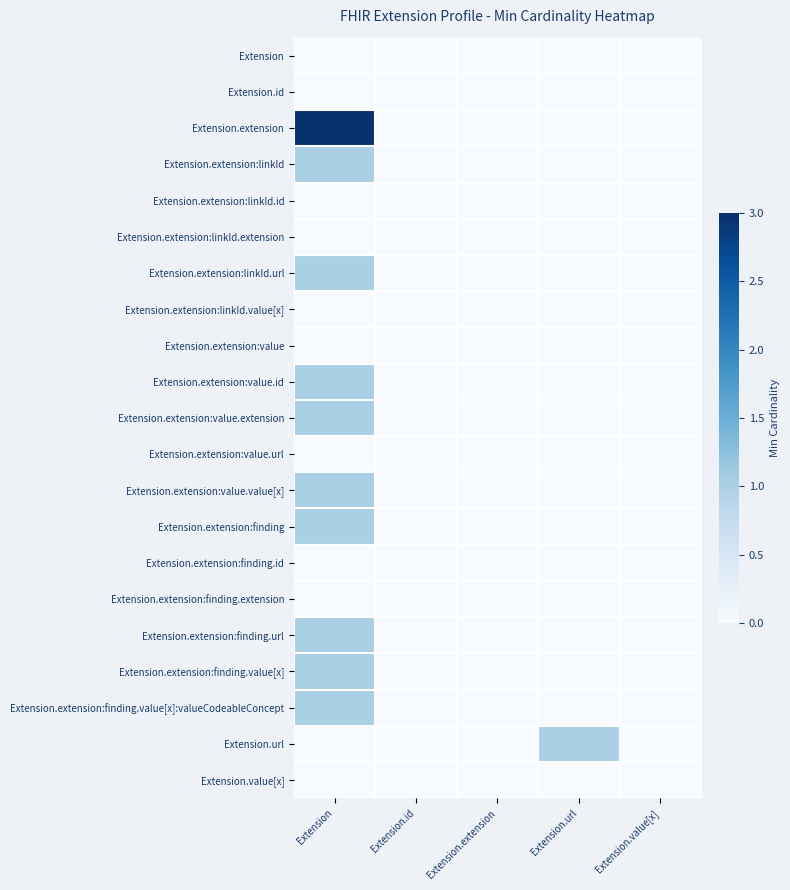

At Extension.extension, list the series in order from smallest to largest.

Extension, Extension.id, Extension.extension, Extension.extension:linkId, Extension.extension:linkId.id, Extension.extension:linkId.extension, Extension.extension:linkId.url, Extension.extension:linkId.value[x], Extension.extension:value, Extension.extension:value.id, Extension.extension:value.extension, Extension.extension:value.url, Extension.extension:value.value[x], Extension.extension:finding, Extension.extension:finding.id, Extension.extension:finding.extension, Extension.extension:finding.url, Extension.extension:finding.value[x], Extension.extension:finding.value[x]:valueCodeableConcept, Extension.url, Extension.value[x]